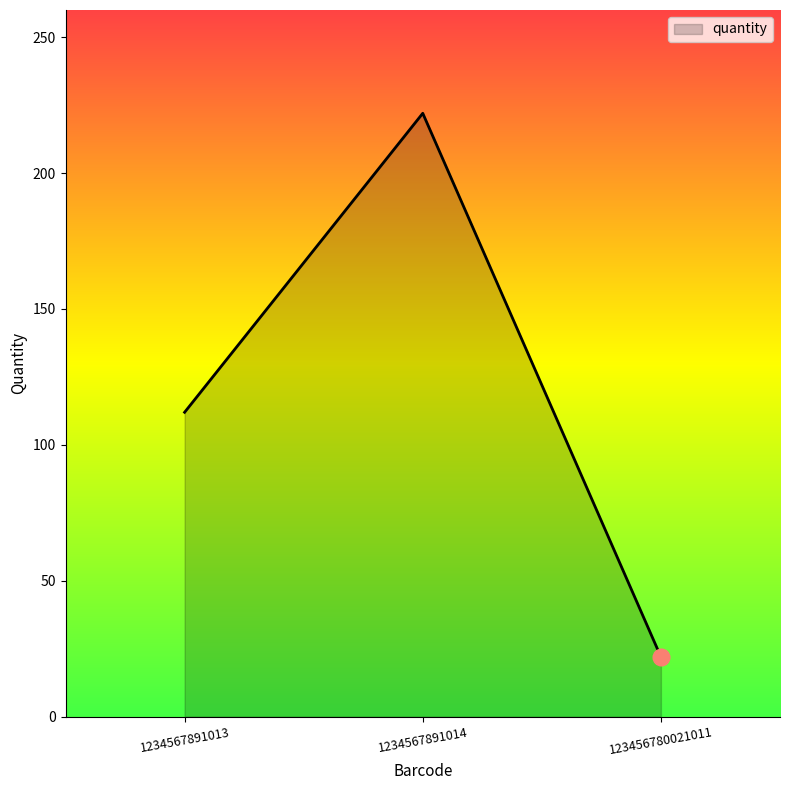

What is the sum of the values at 1234567891014 and 1234567891013?

334